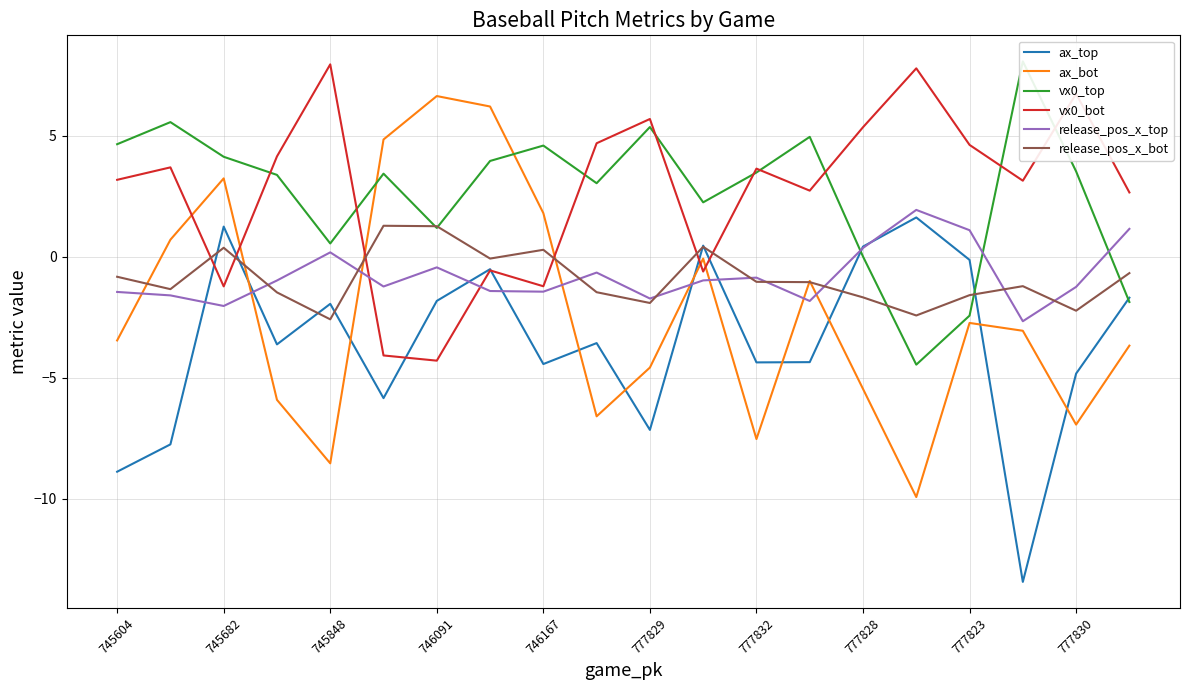

True or false: vx0_bot has more than 1 interior local peaks.

True